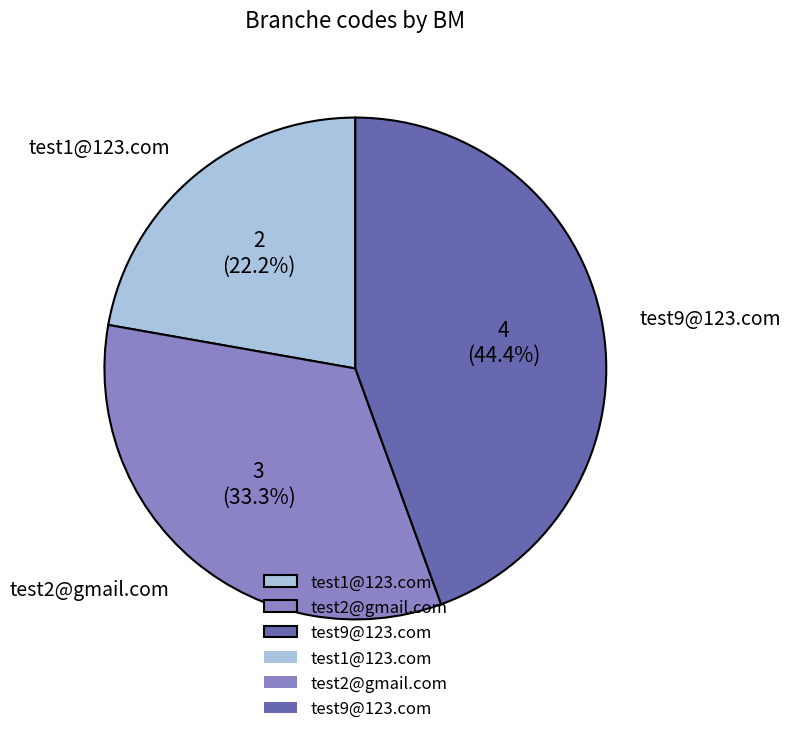

Which slice is the largest?

test9@123.com